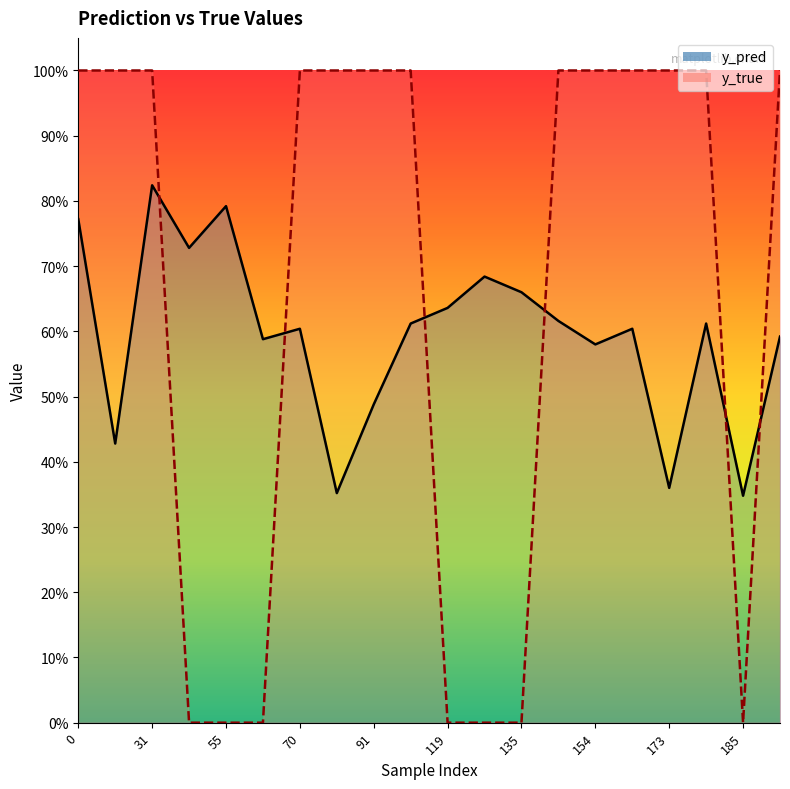

How many interior local peaks does the y_pred series have?

6